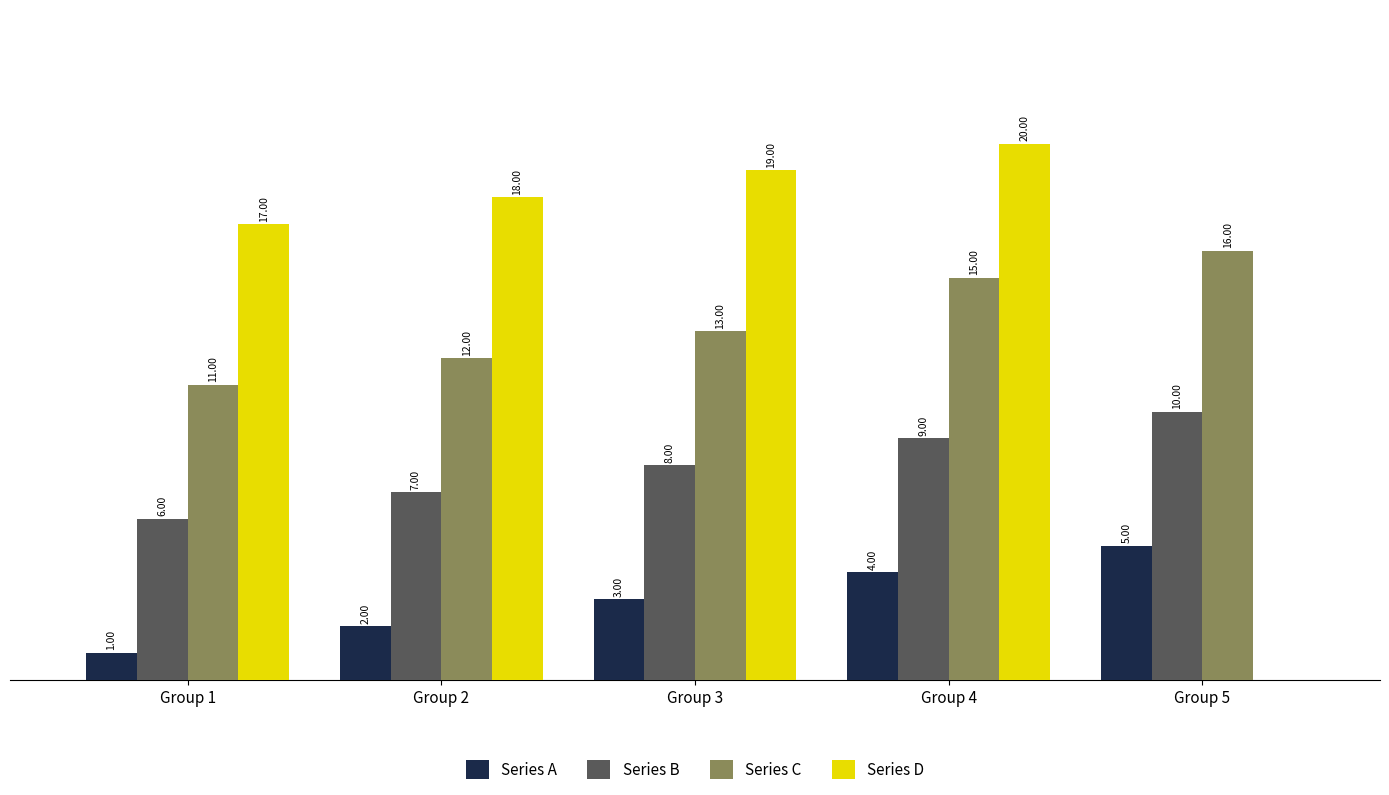

At which label is Series A closest to 3?

Group 3